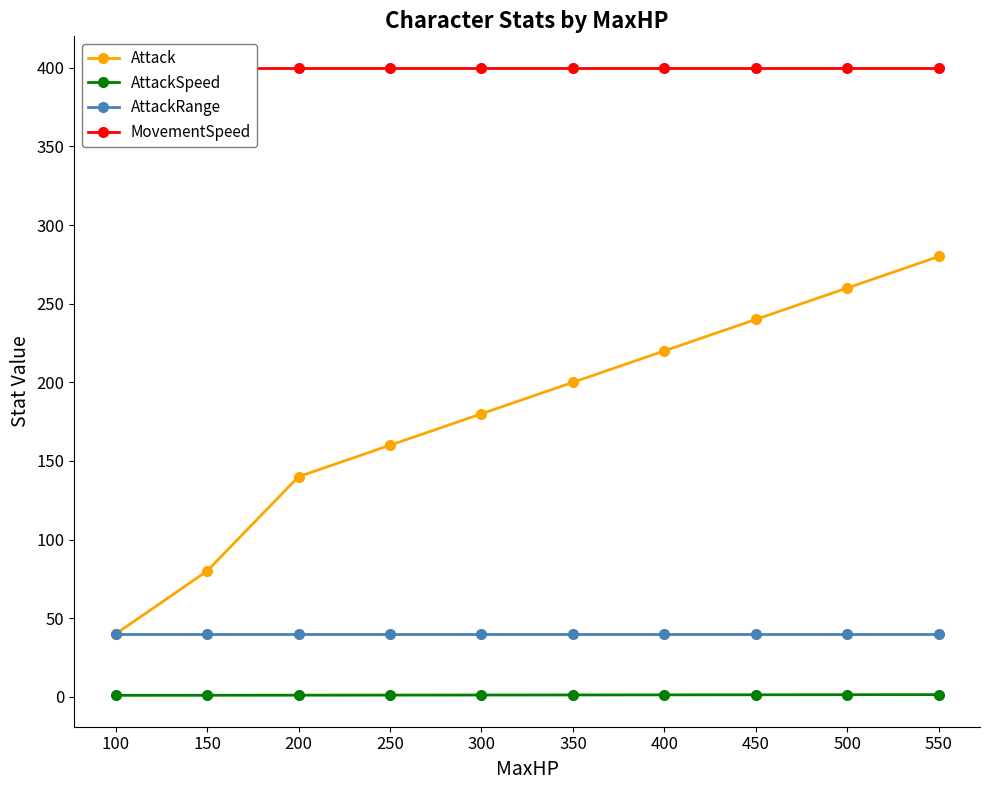

Which series changed the most between 200 and 300?

Attack